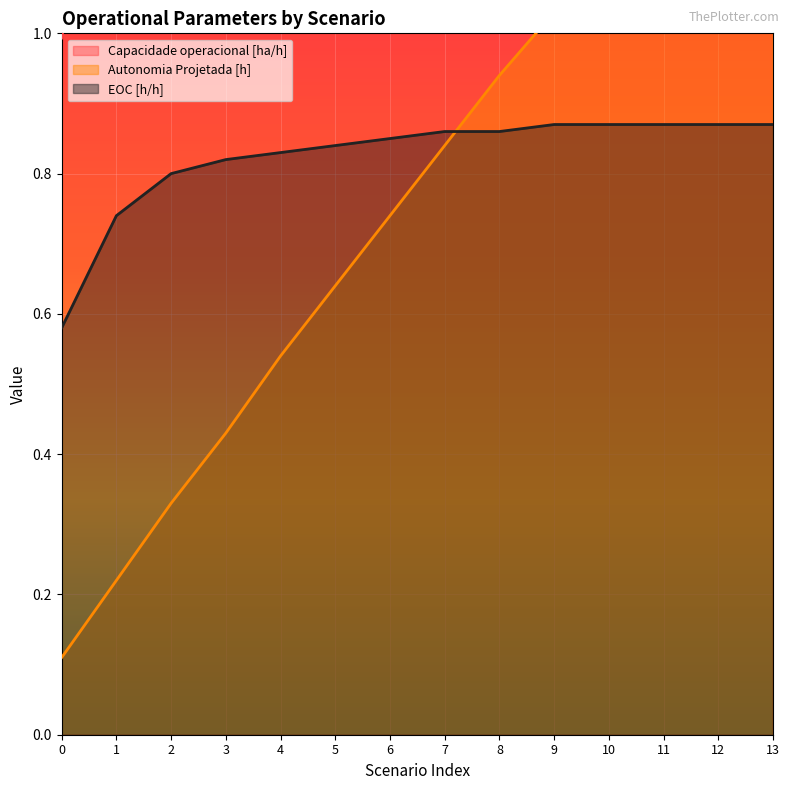

Reading left to right, extract all data points from this chart.

Capacidade operacional [ha/h]: 1.0	1.4	1.6	1.7	1.7	1.8	1.8	1.8	1.8	1.8	1.8	1.8	1.8	1.8
Autonomia Projetada [h]: 0.1	0.2	0.3	0.4	0.5	0.6	0.7	0.8	0.9	1.0	1.1	1.2	1.3	1.4
EOC [h/h]: 0.6	0.7	0.8	0.8	0.8	0.8	0.8	0.9	0.9	0.9	0.9	0.9	0.9	0.9